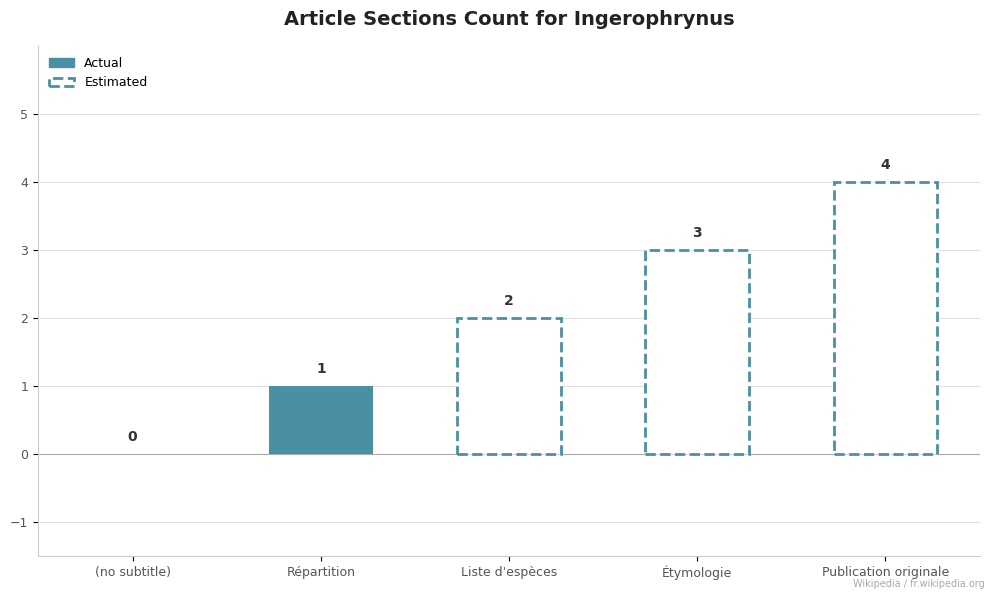

Reading left to right, list all the values displayed in this chart.

(no subtitle)=0	Répartition=1	Liste d'espèces=2	Étymologie=3	Publication originale=4